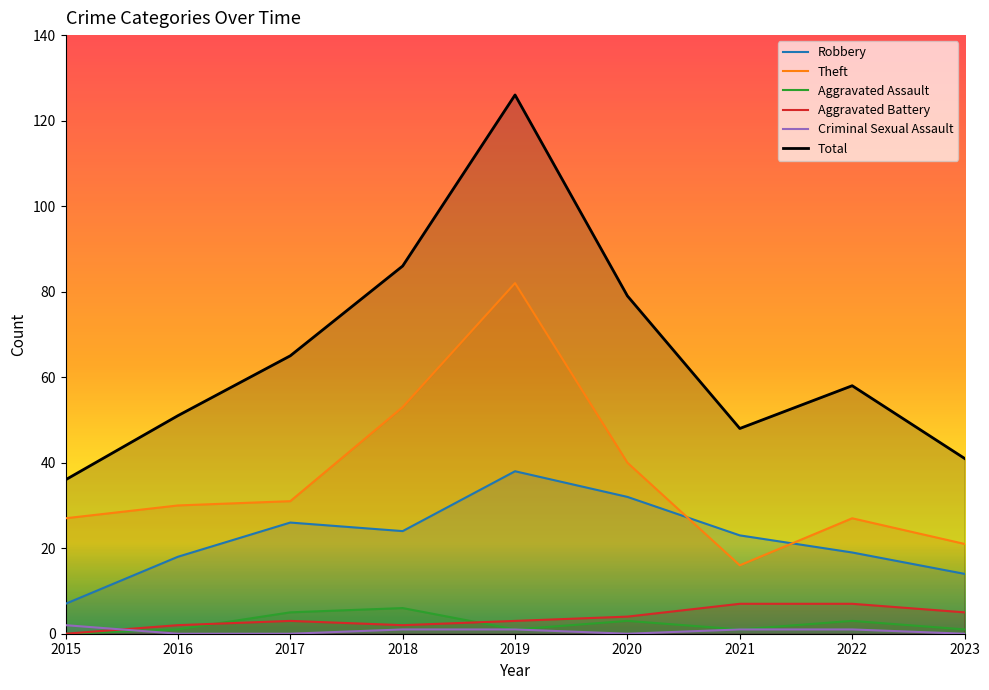

Where is the first local minimum for Total?

2021